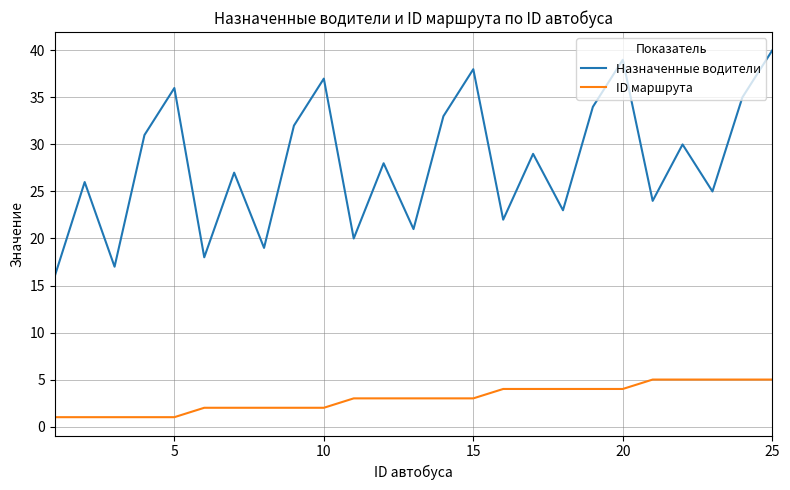

How many lines are shown in the chart?

2